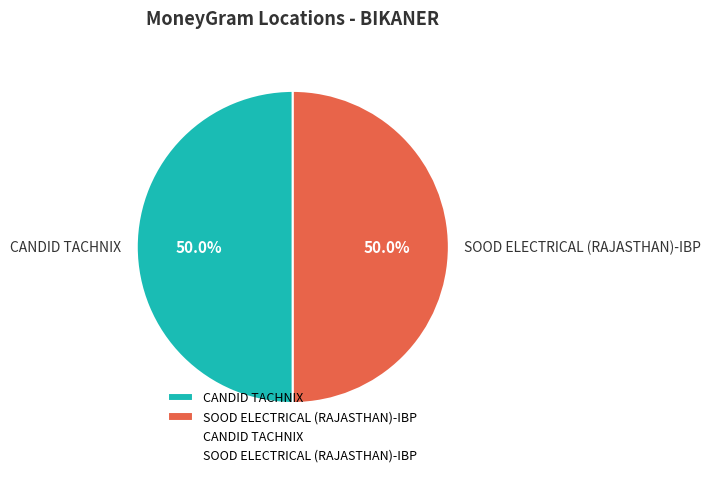

How many slices are in this pie chart?

2